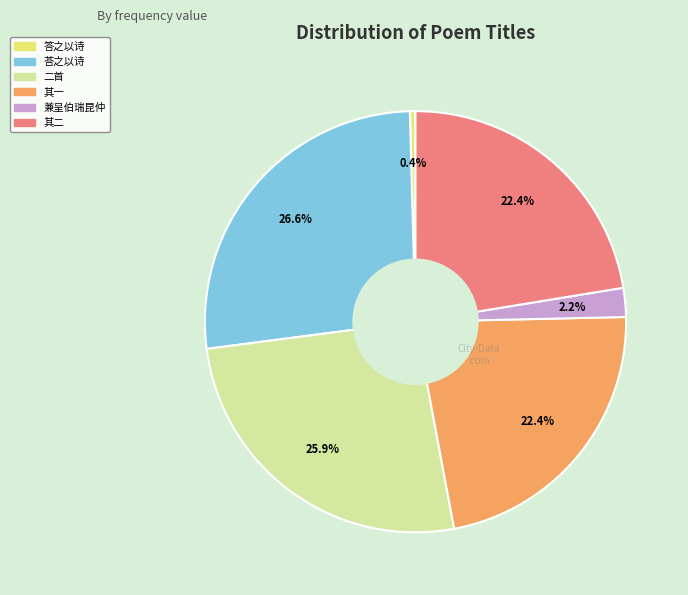

How many segments does this pie chart have?

6